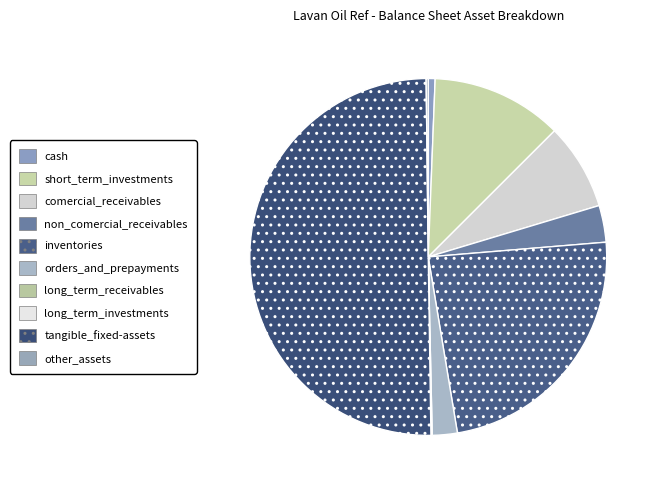

To the nearest percent, what is the combined percentage of tangible_fixed-assets and inventories?

74%